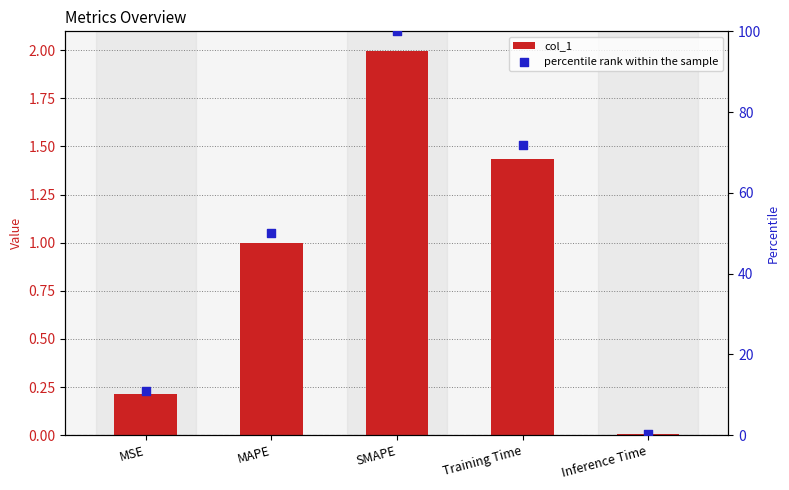

What is the total value across all series at MAPE?

51.0